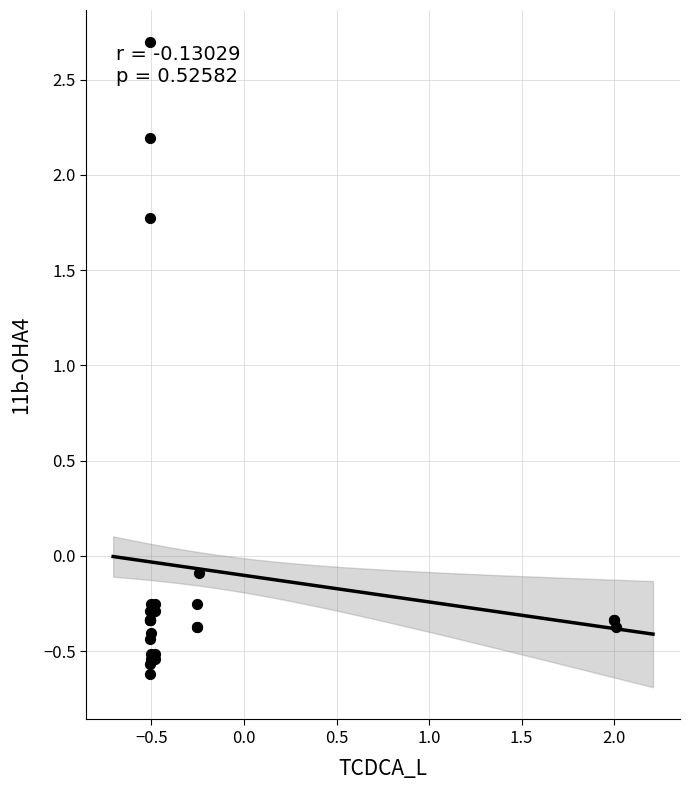

What Y value in the scatter plot is closest to 1?

1.8